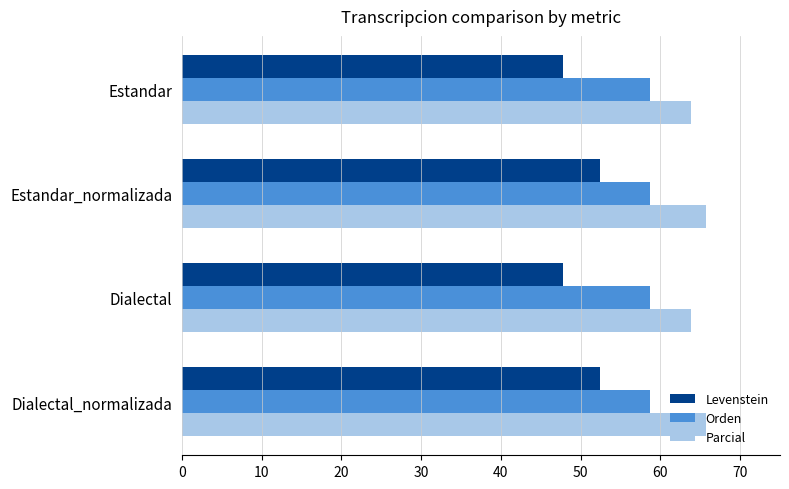

Which series has the largest total across all categories?

Parcial